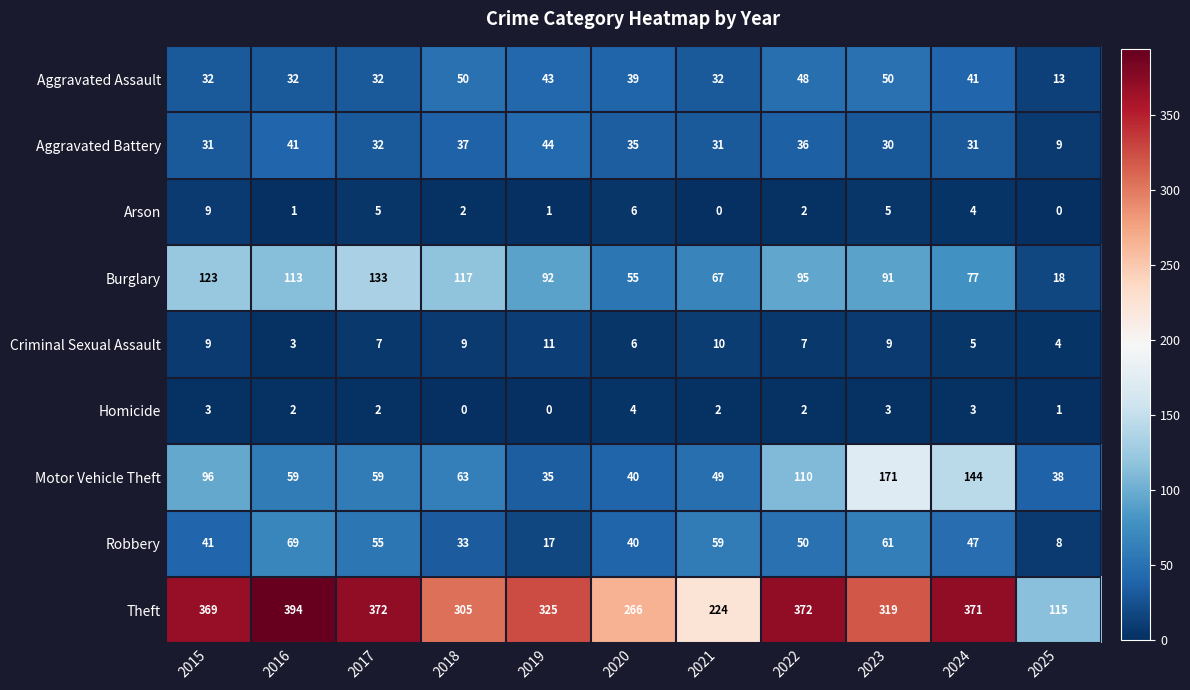

The value of Arson at 2016 is 1. True or false?

True